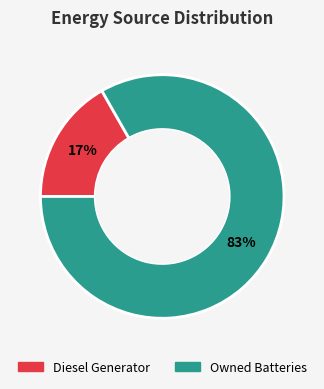

Is the sum of Owned Batteries and Diesel Generator greater than half?

Yes